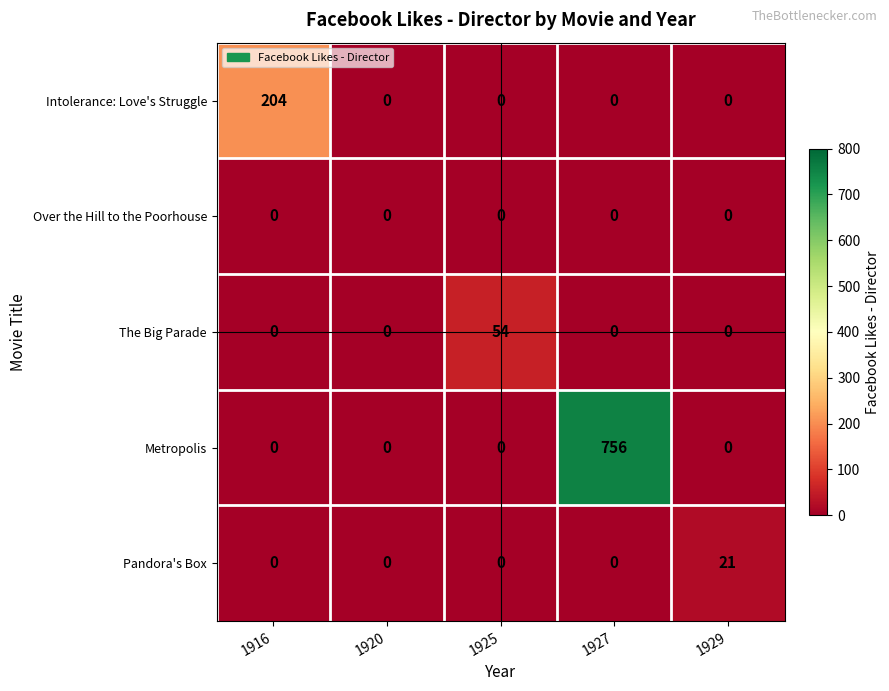

Rank the series by their maximum value, from lowest to highest.

Over the Hill to the Poorhouse, Pandora's Box, The Big Parade, Intolerance: Love's Struggle, Metropolis